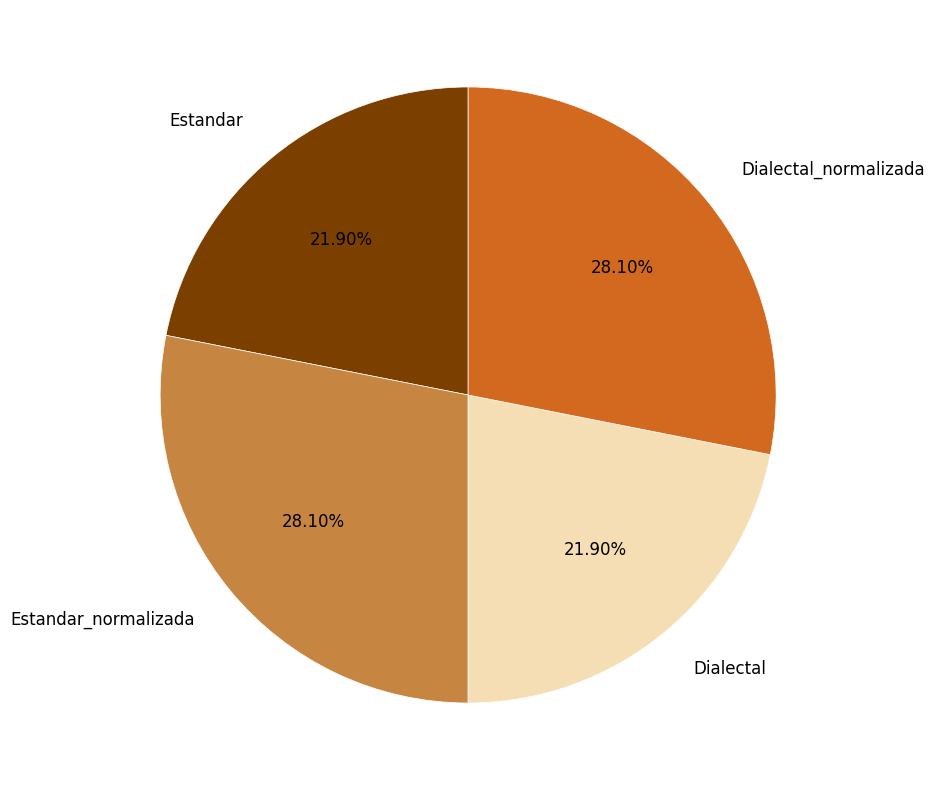

What is the ratio of the value at Estandar to the value at Dialectal_normalizada?

0.8